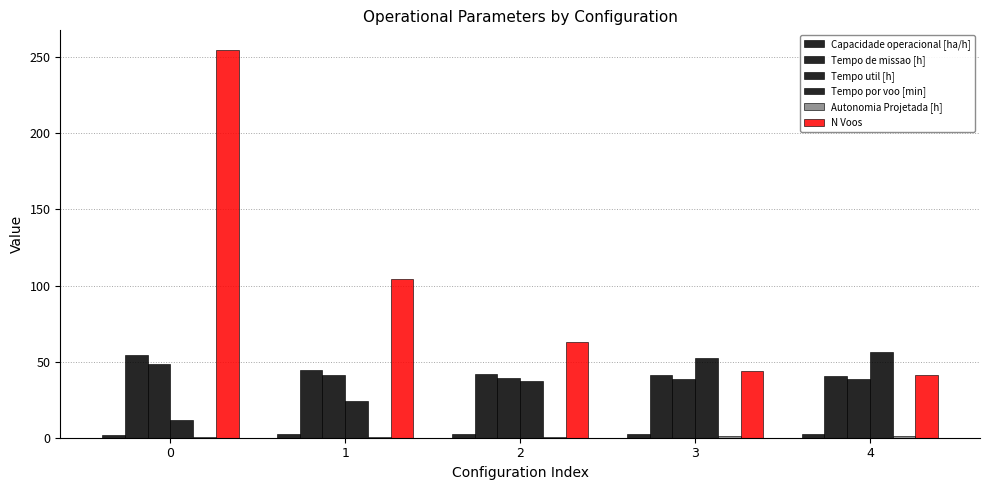

Between 3 and 4, which series saw the biggest shift?

Tempo por voo [min]